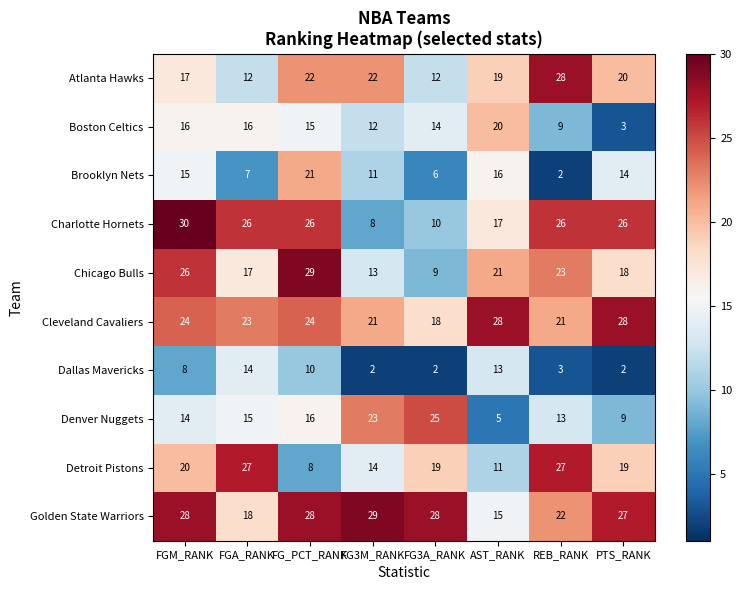

The Brooklyn Nets series shows 10 at FG3A_RANK. True or false?

False